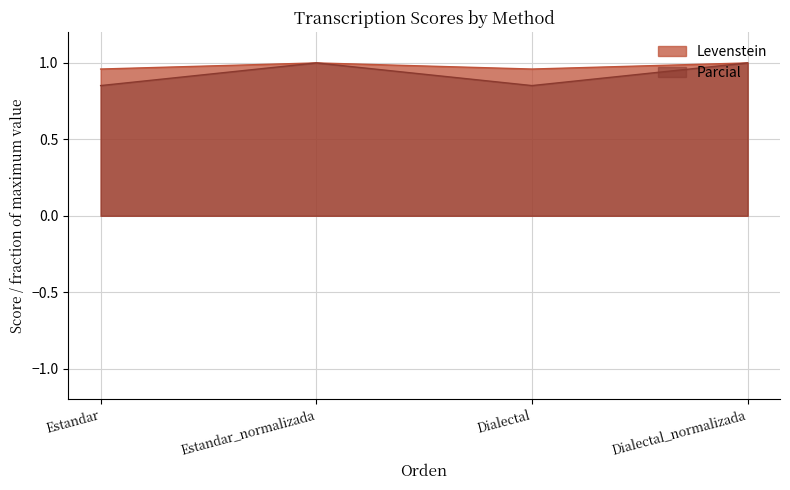

The value of Levenstein at Estandar is 1.6. True or false?

False